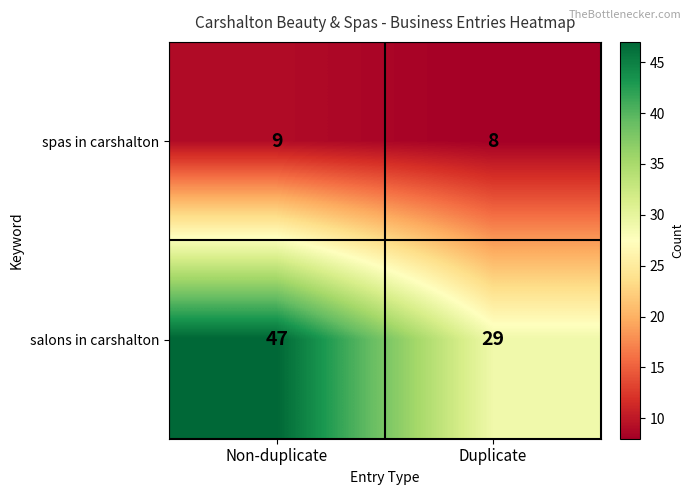

What is the difference between the maximum and minimum values in the salons in carshalton series?

18